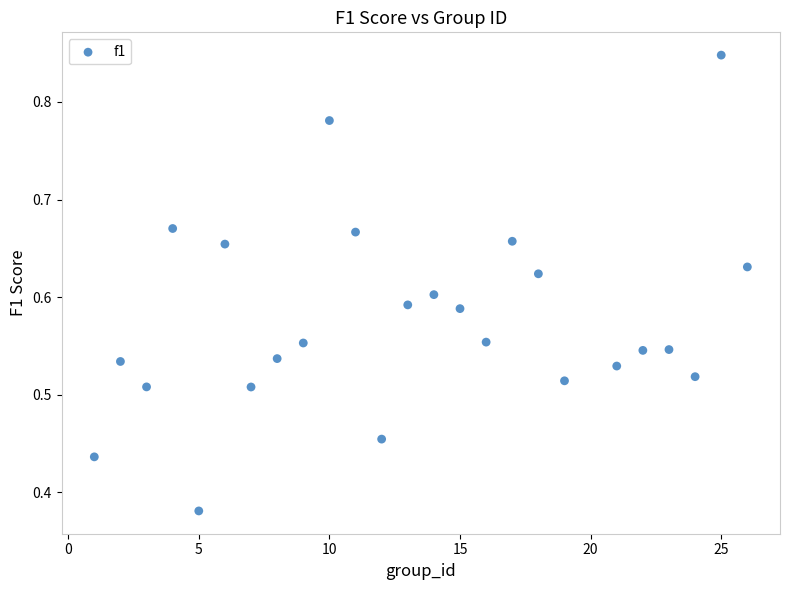

What is the range of X values (max minus min)?

25.0